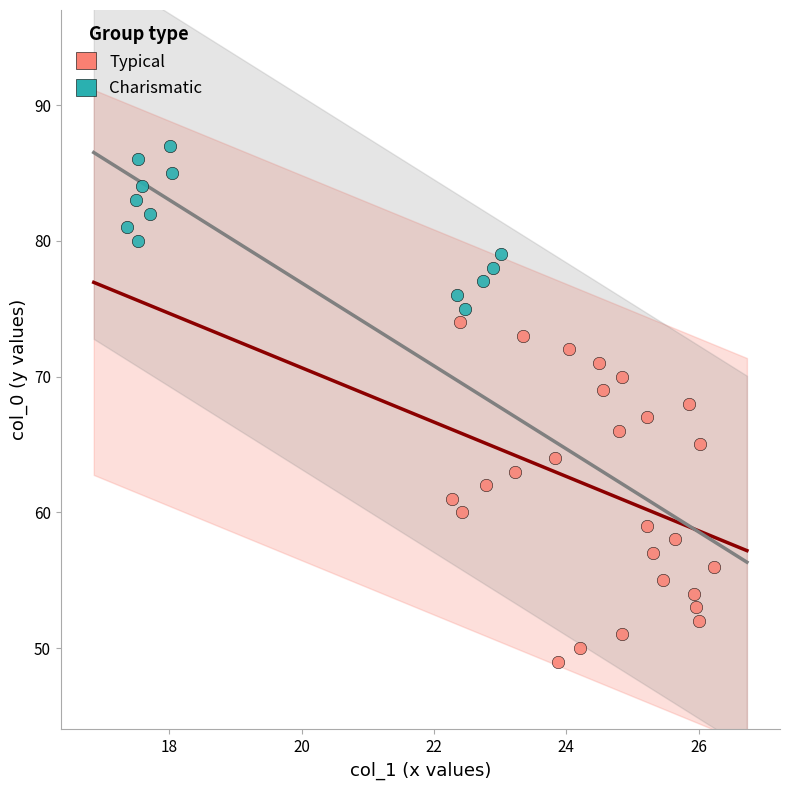

Which series reaches the maximum Y coordinate?

Charismatic